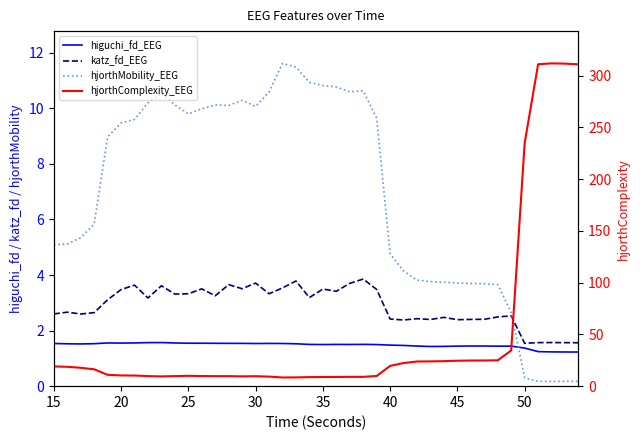

How many higuchi_fd_EEG values are between 1 and 2?

40